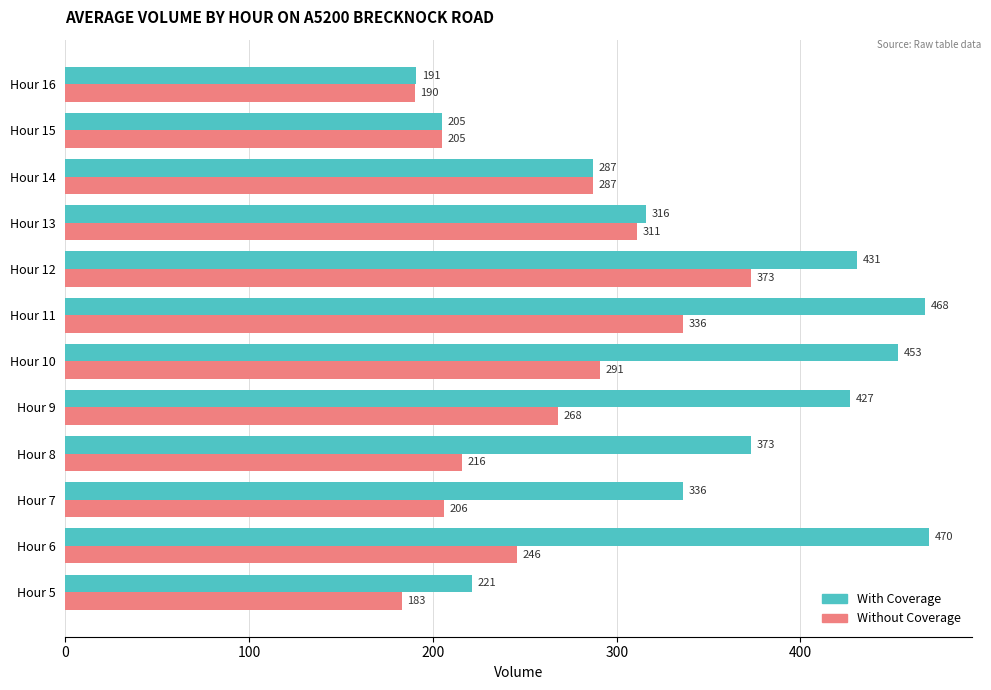

Is it true that With Coverage equals 316 at Hour 13?

True